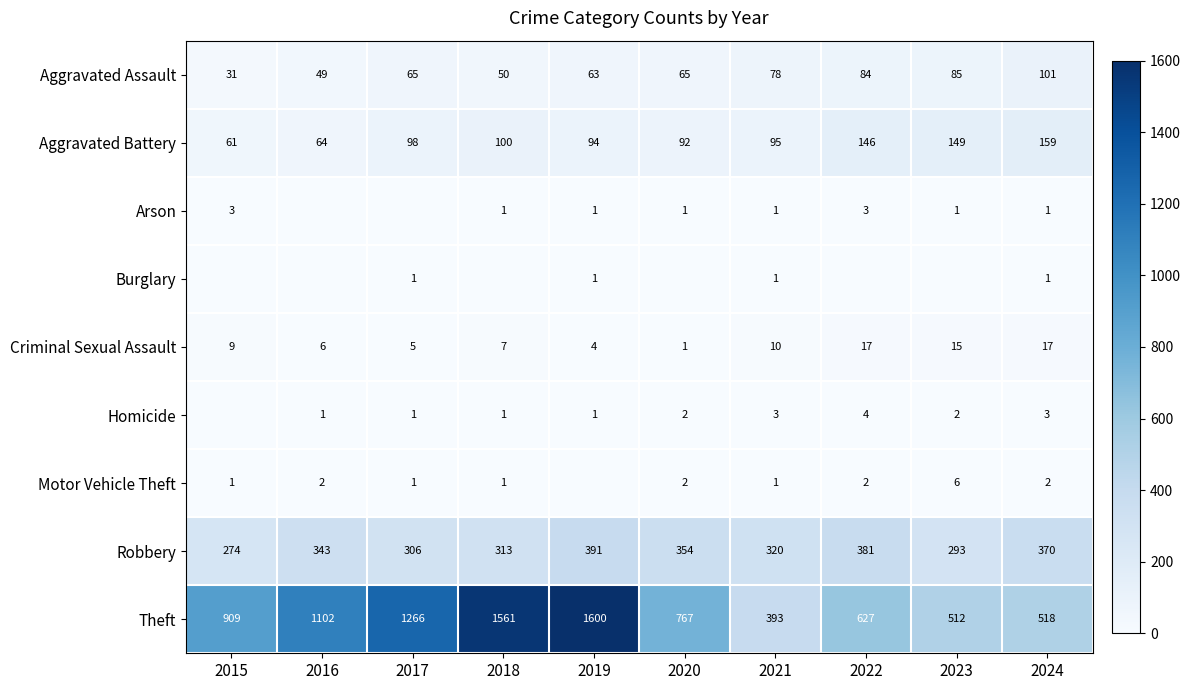

At which category is the sum across all series the highest?

2019